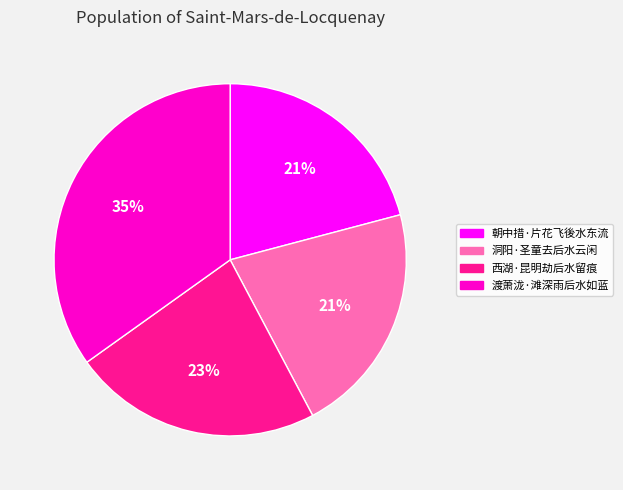

Do 渡萧泷·滩深雨后水如蓝 and 西湖·昆明劫后水留痕 together represent more than half of the pie?

Yes